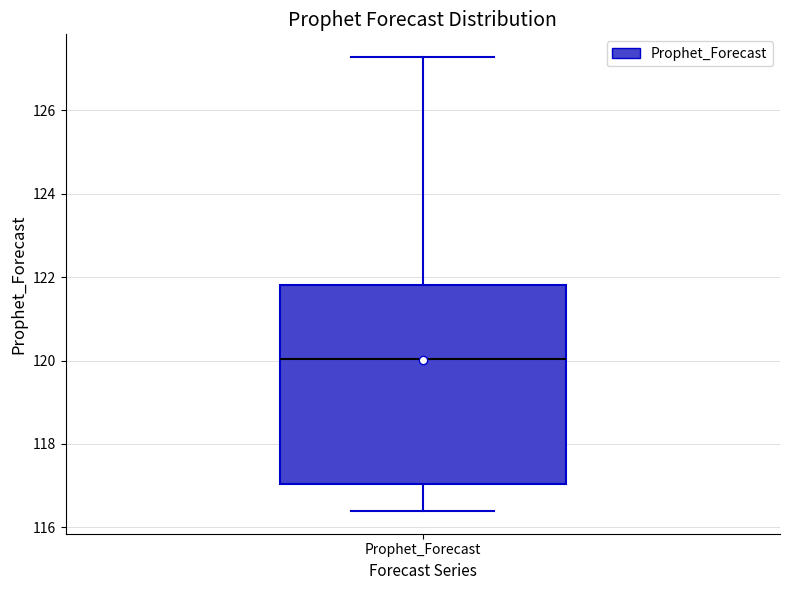

Read this box plot against the y-axis: the position of the median line, the range covered by the box, and the ends of both whiskers. The values are not printed on the chart, so give them approximately, as read against the axis.

median 120.0, box 117.0 to 121.8, whiskers 116.4 to 127.2